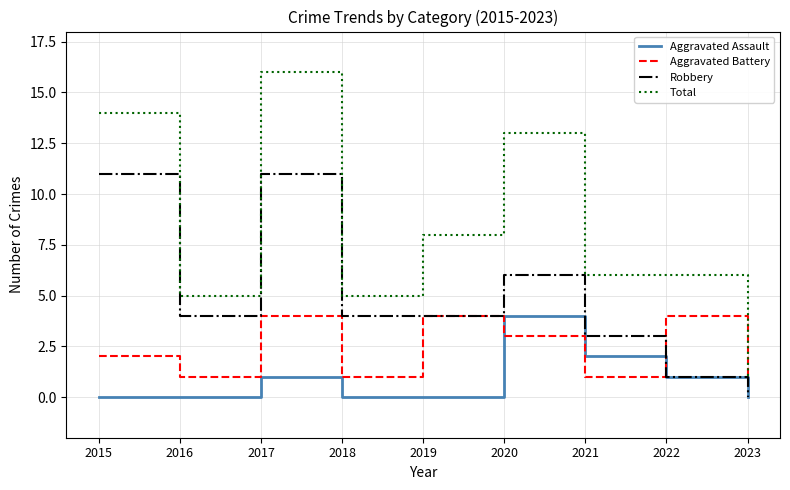

After their last crossing, which series has the higher values: Aggravated Assault or Aggravated Battery?

Aggravated Battery